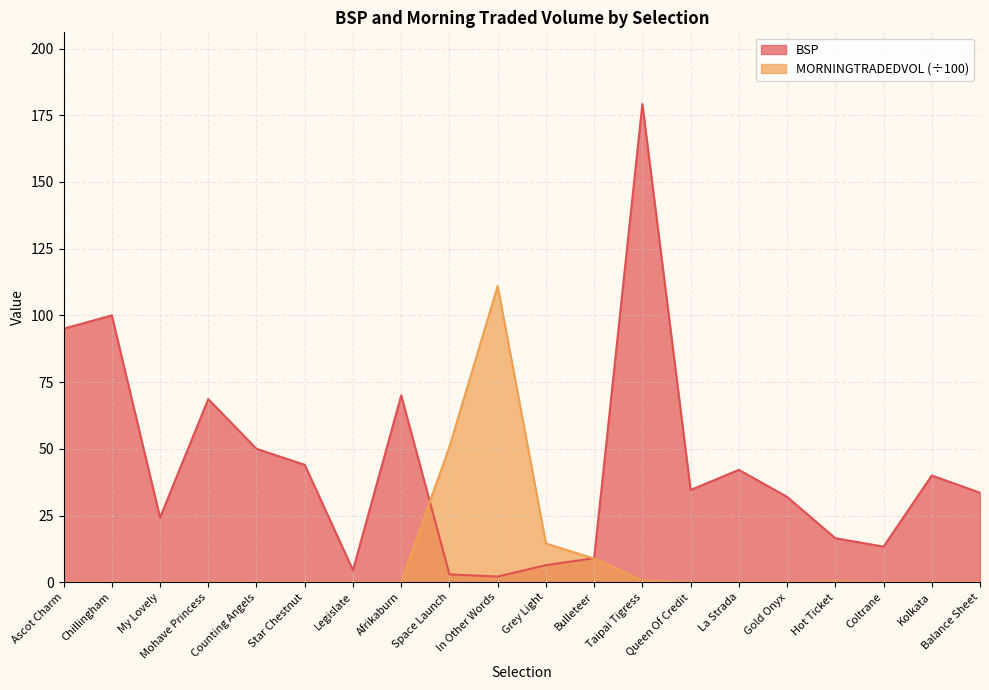

True or false: MORNINGTRADEDVOL has a value of -61.9 at Legislate.

False